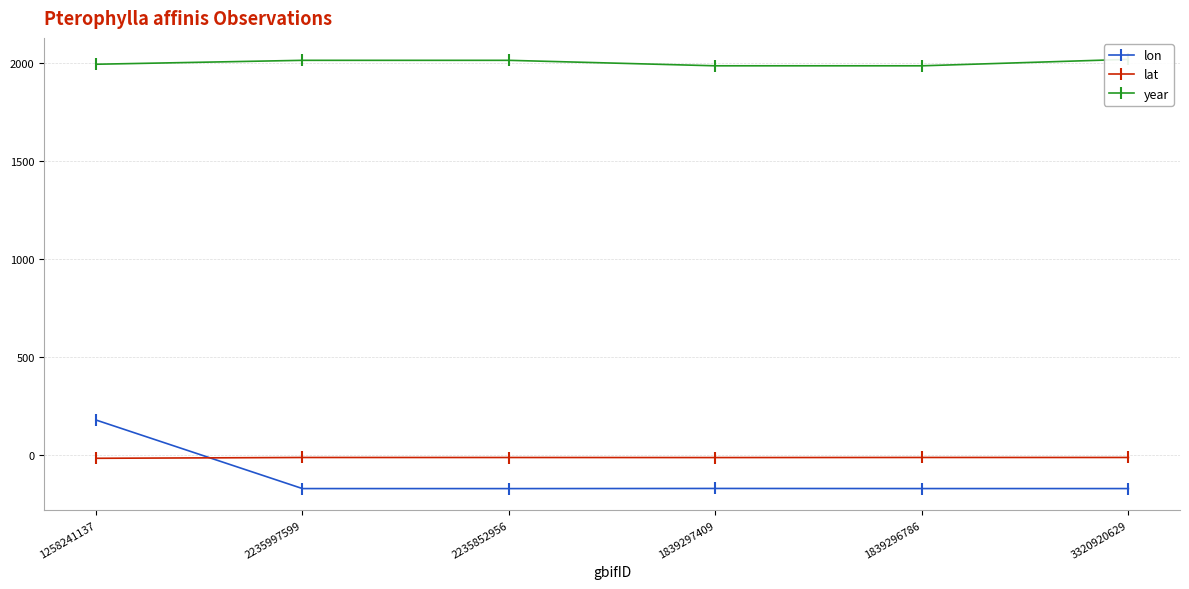

Is it true that lon equals -172.3 at 3320920629?

True